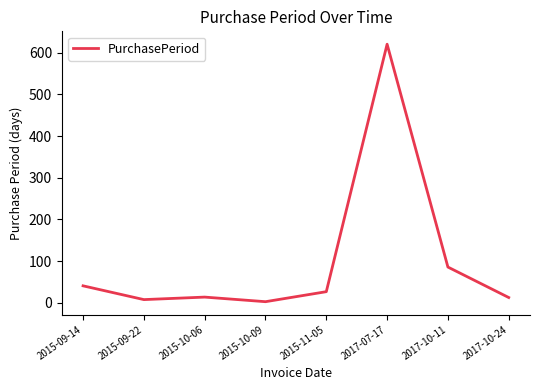

What is the difference between the maximum and minimum values?

617